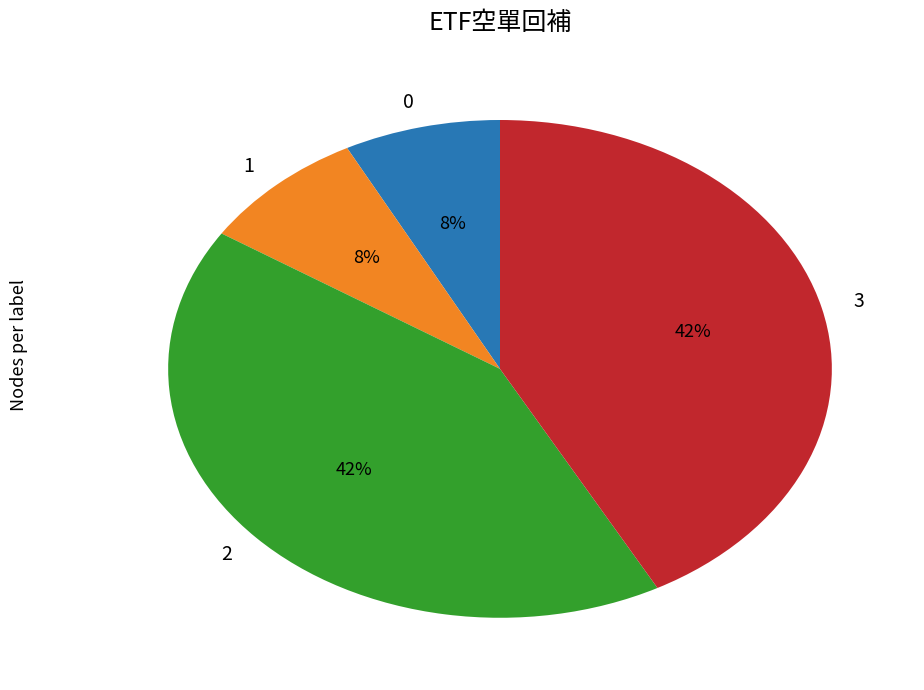

To the nearest percent, what is the difference between the 2 and 0 slice percentages?

34%